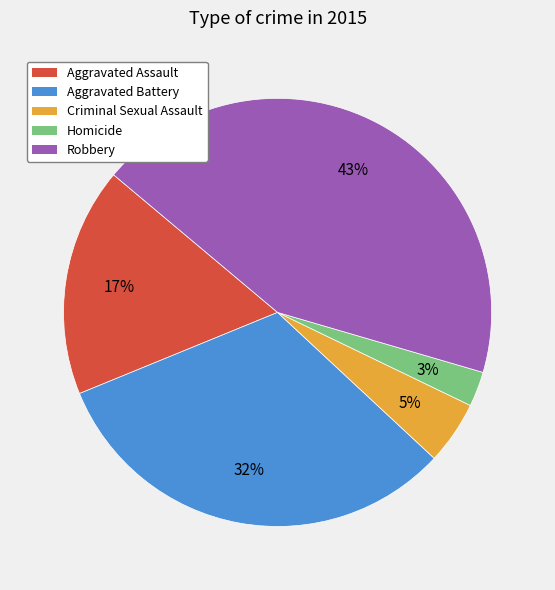

Which category has the biggest portion of the pie?

Robbery